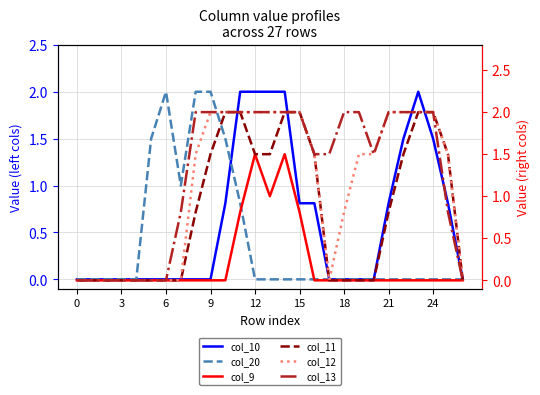

Is it true that col_12 equals 1.5 at 19?

True